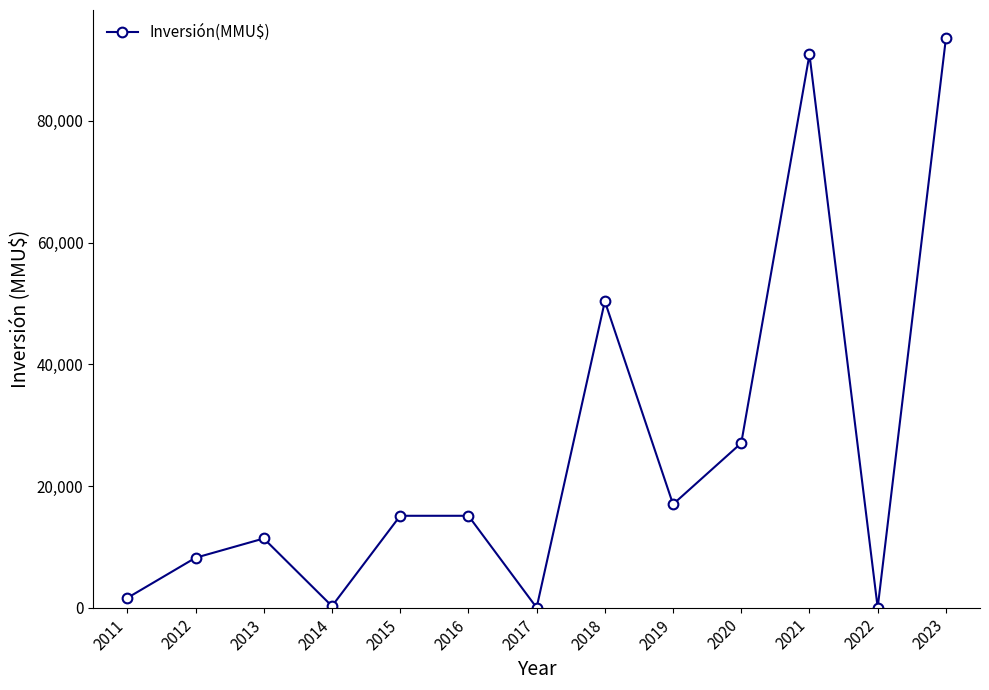

What is the change in value from 2015 to 2021?

+75823